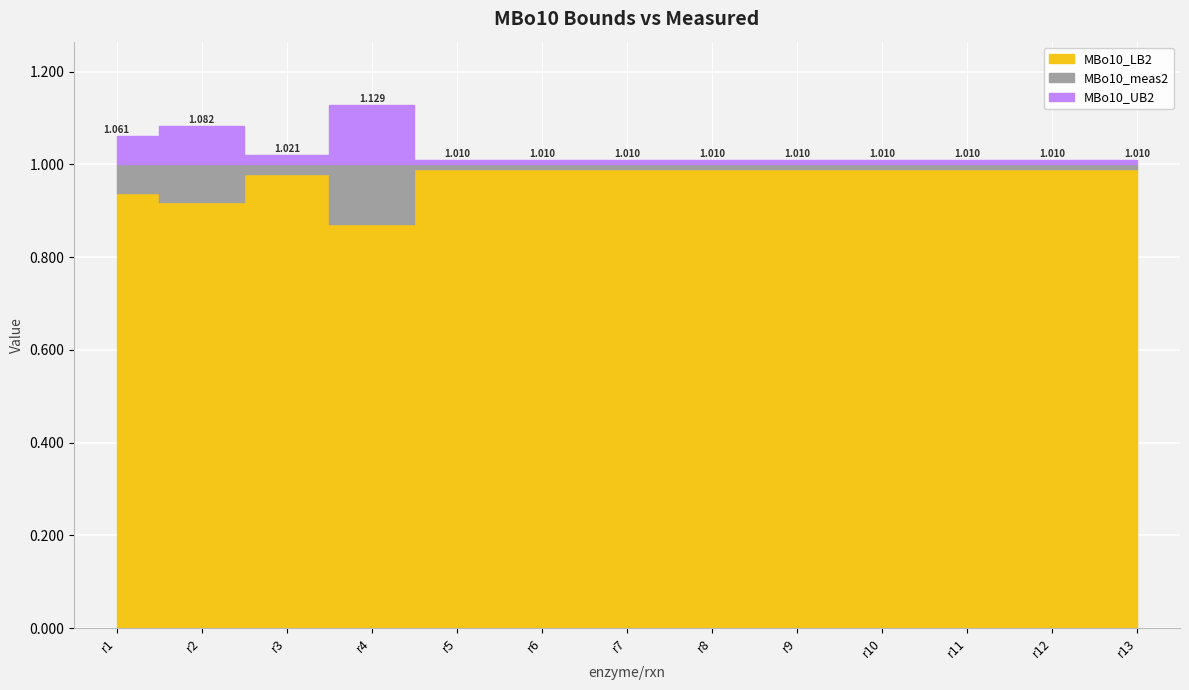

Reading left to right, transcribe all the data shown in this chart.

MBo10_LB2: 0.9	0.9	1.0	0.9	1.0	1.0	1.0	1.0	1.0	1.0	1.0	1.0	1.0
MBo10_meas2: 1.0	1.0	1.0	1.0	1.0	1.0	1.0	1.0	1.0	1.0	1.0	1.0	1.0
MBo10_UB2: 1.1	1.1	1.0	1.1	1.0	1.0	1.0	1.0	1.0	1.0	1.0	1.0	1.0